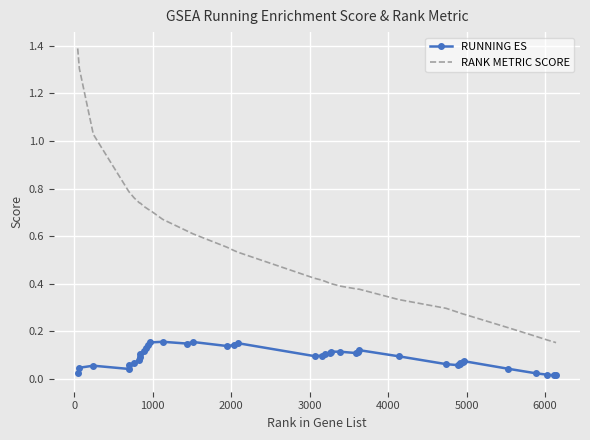

True or false: RUNNING ES has more than 1 interior local peaks.

True